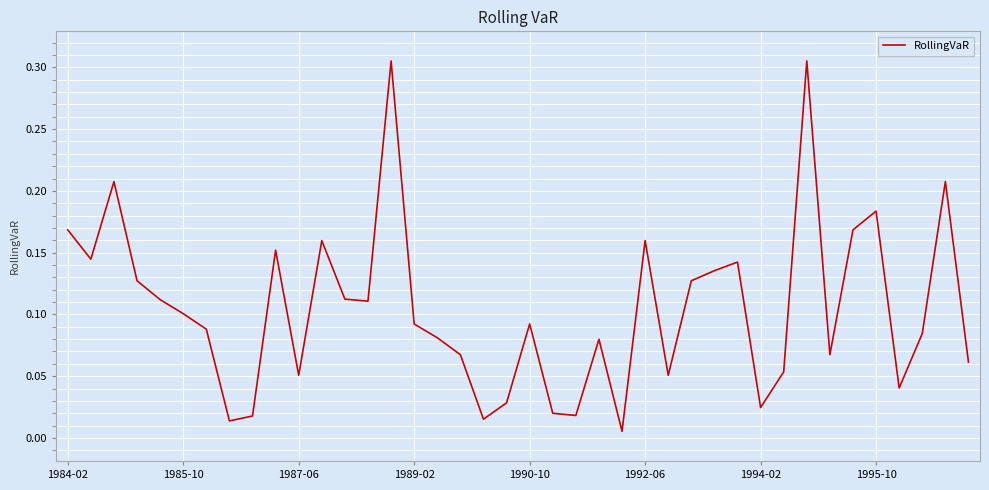

Does the chart have visible grid lines?

Yes